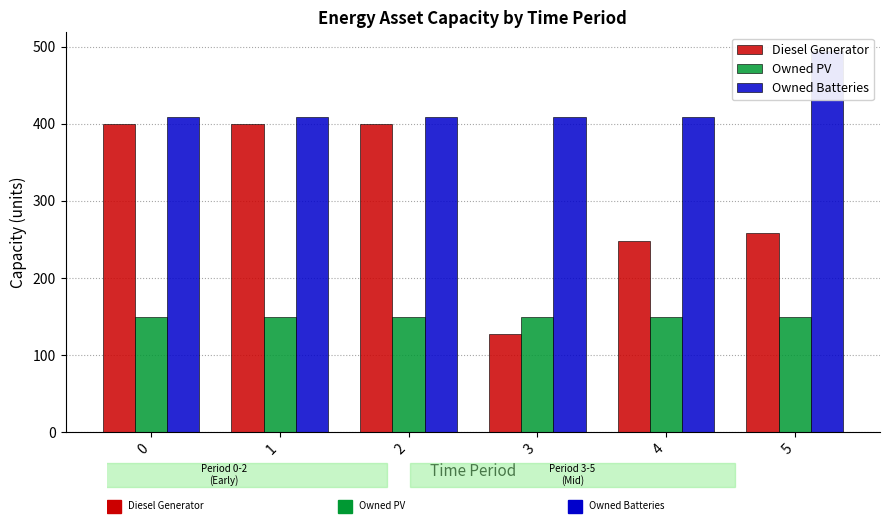

Is the value of Owned PV at 2 greater than the value of Diesel Generator at 4?

No